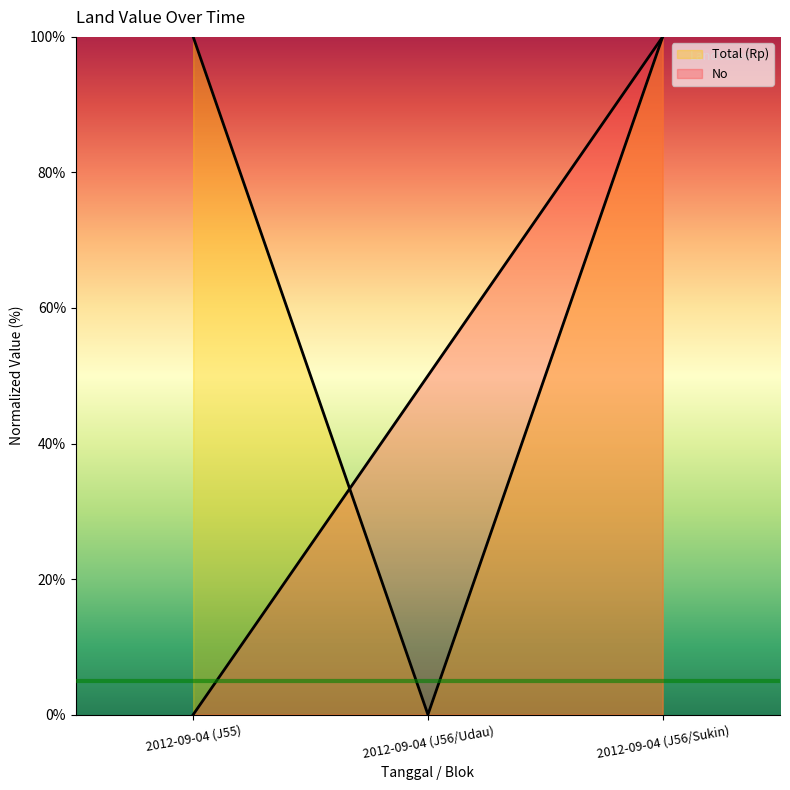

How many values in No are above zero?

2